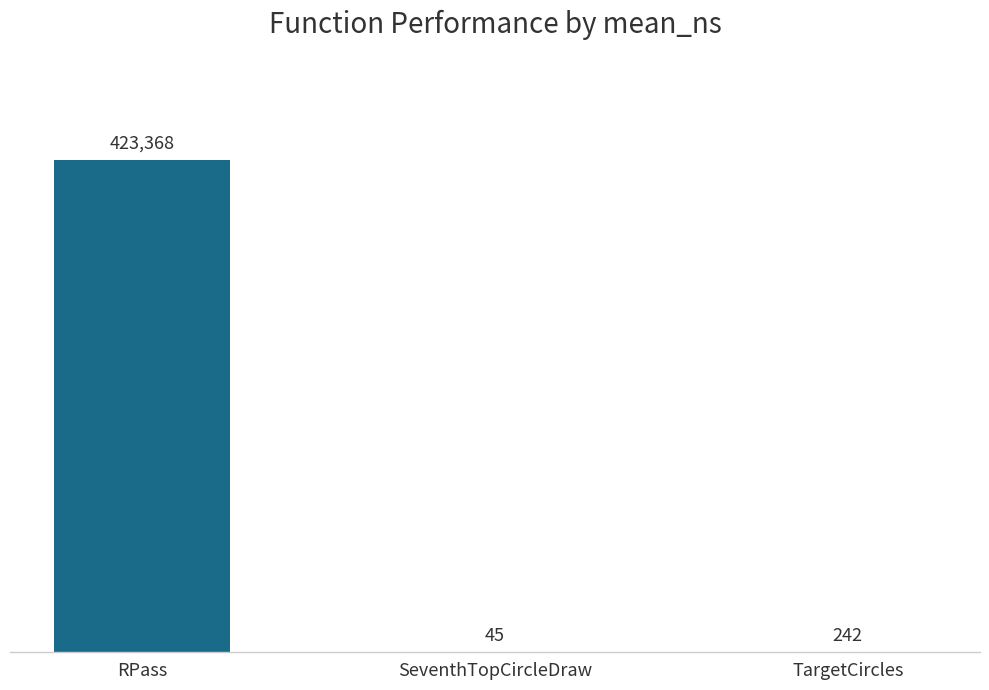

What is the greatest value displayed?

423368